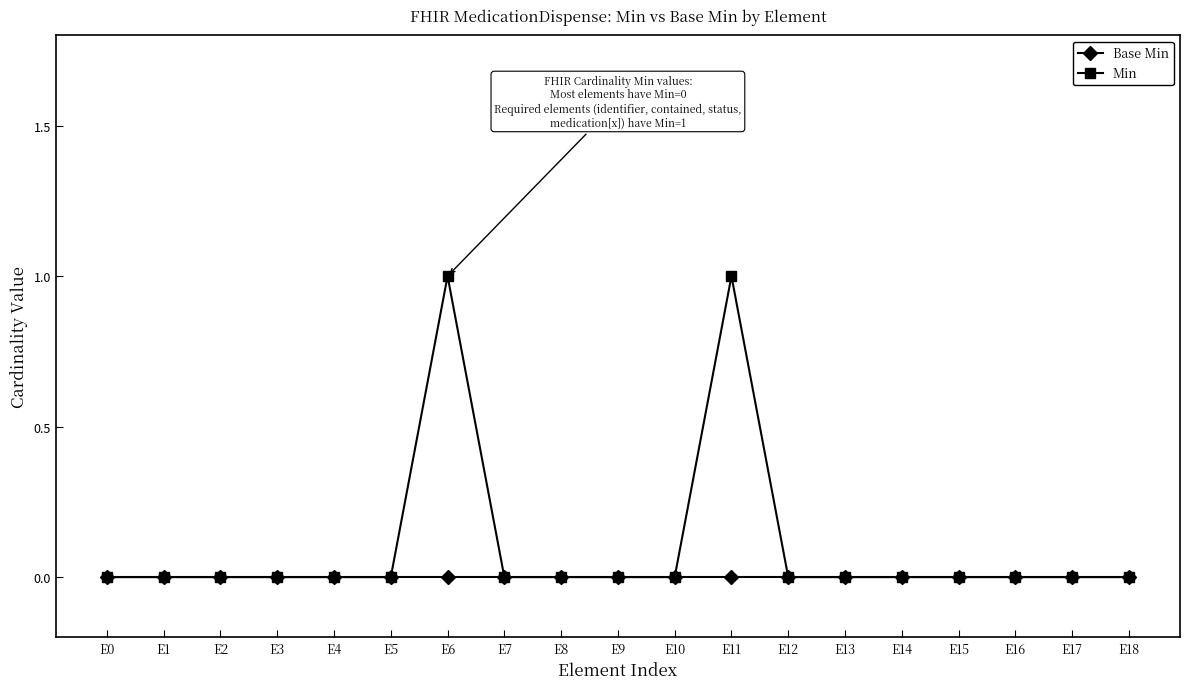

Which series has the widest spread of values?

Min